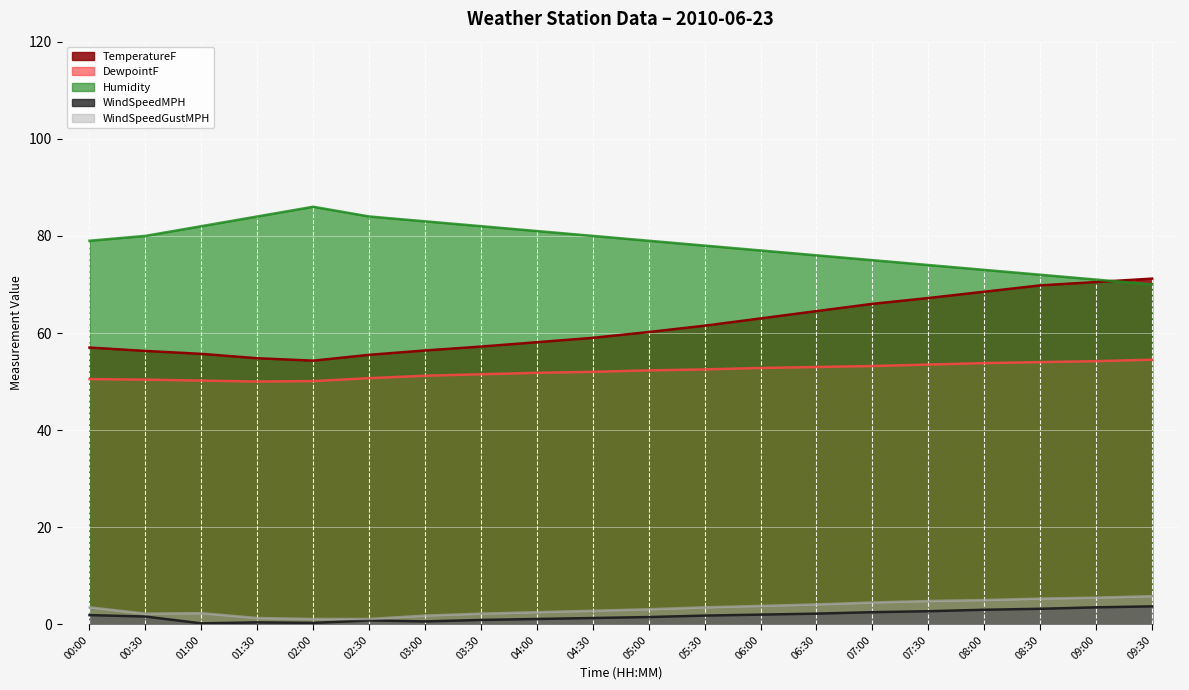

True or false: DewpointF has more than 1 interior local peaks.

False